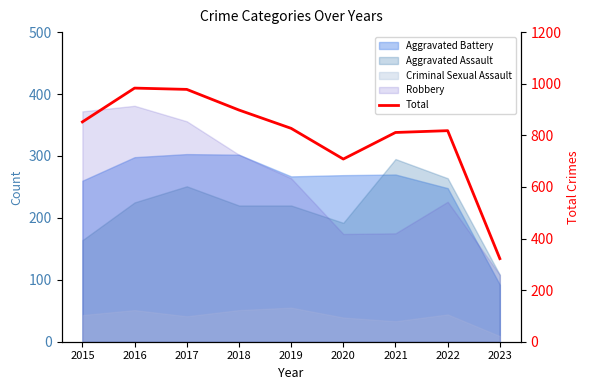

List the labels in order of value, largest first.

2016, 2017, 2018, 2015, 2019, 2022, 2021, 2020, 2023